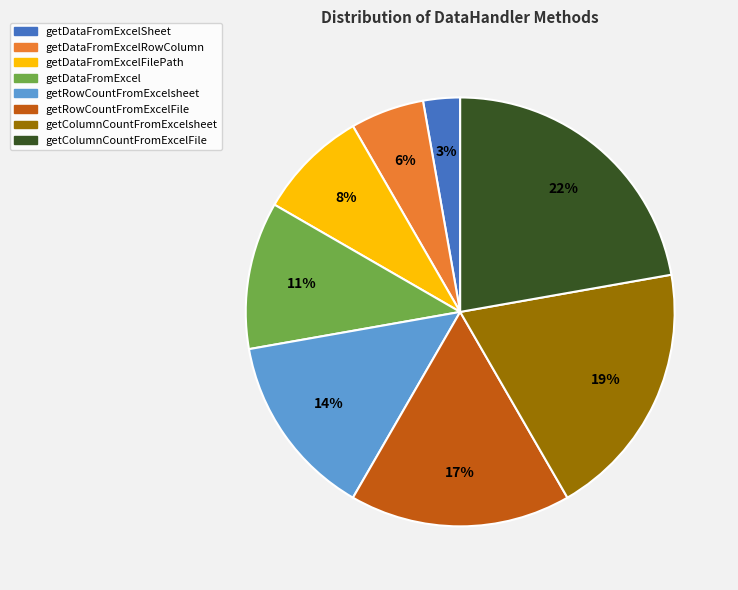

To the nearest percent, what portion does getDataFromExcelRowColumn represent?

6%